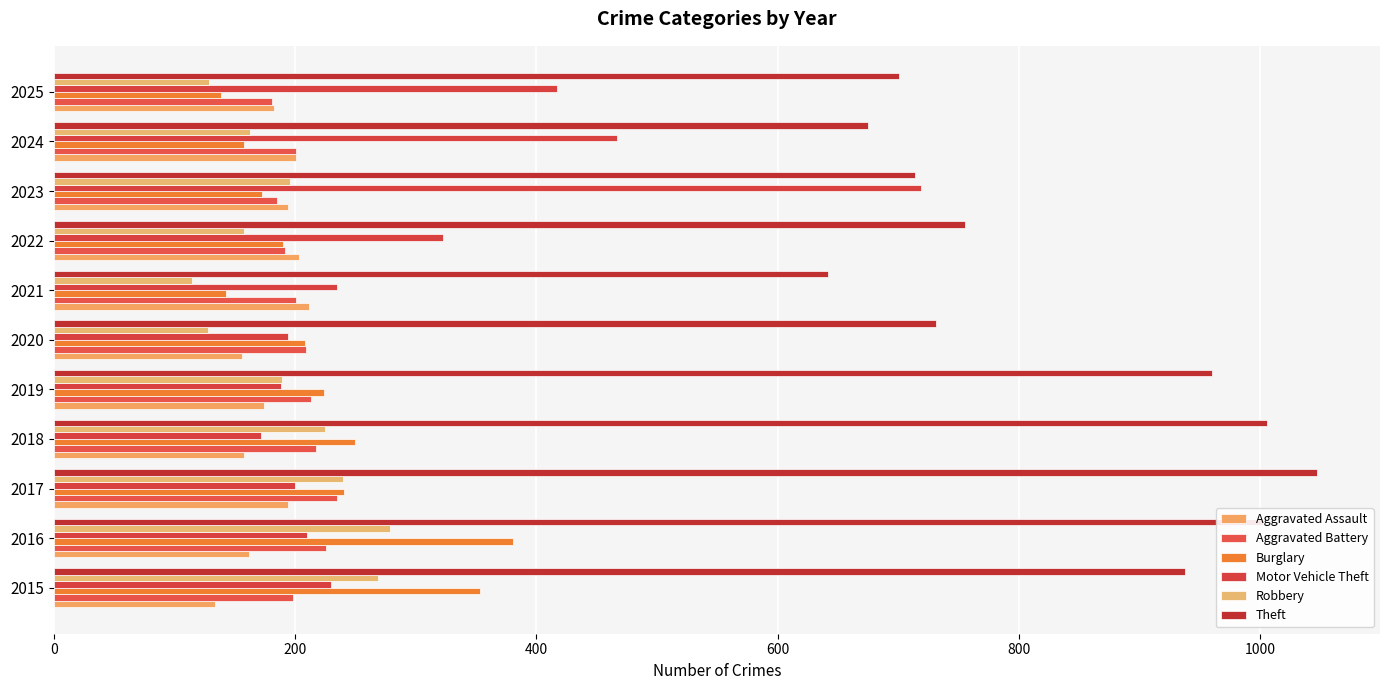

What is the minimum value for Robbery?

115